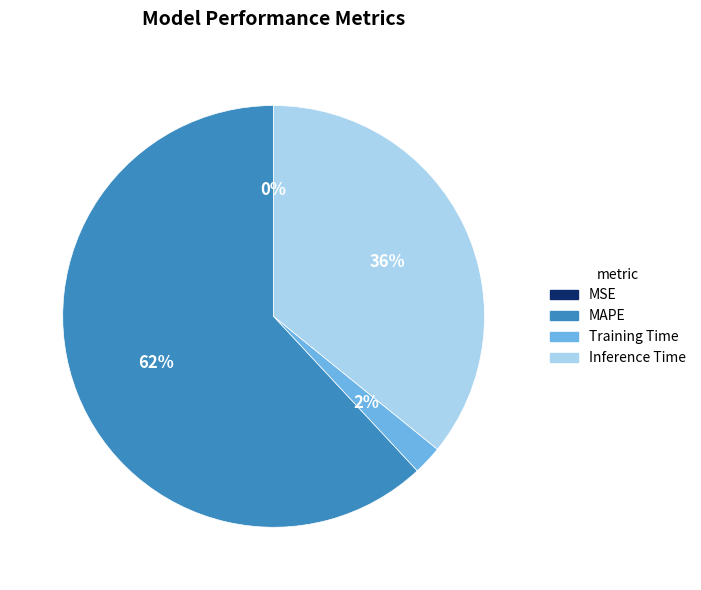

Which category has the biggest portion of the pie?

MAPE